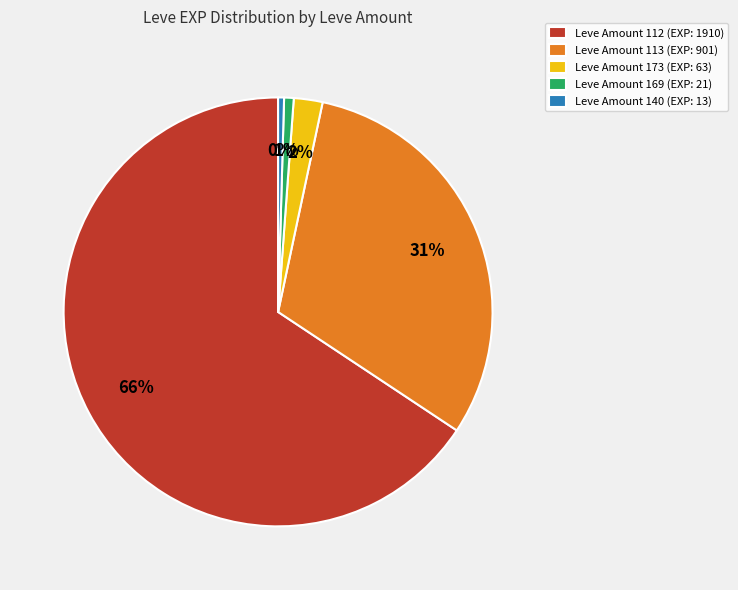

How many segments does this pie chart have?

5